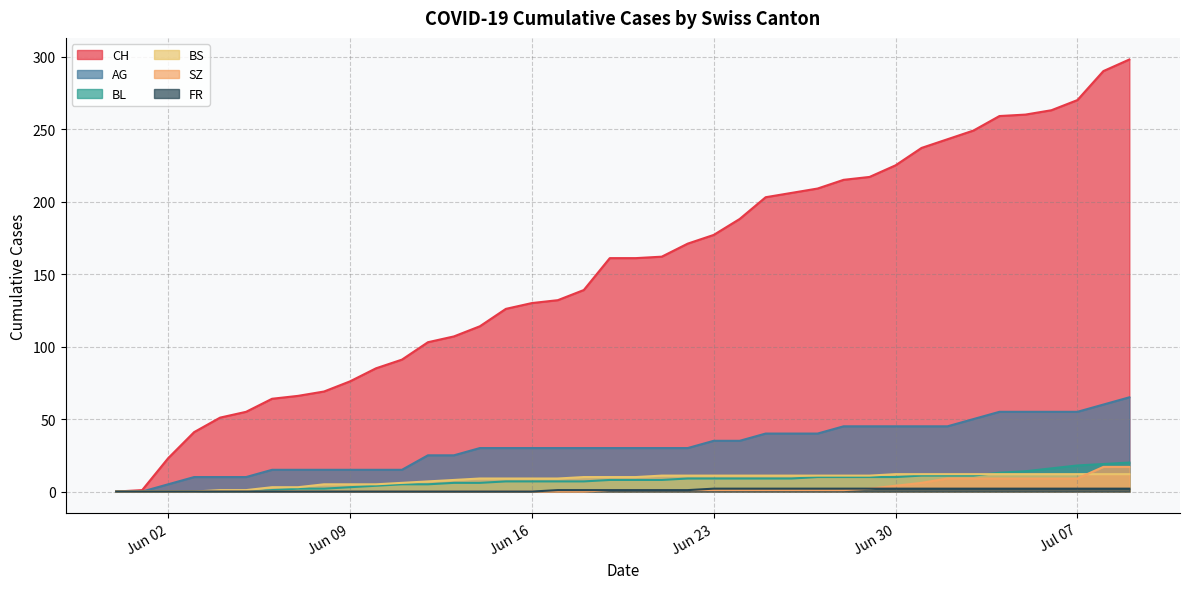

Which series has the largest total across all categories?

CH